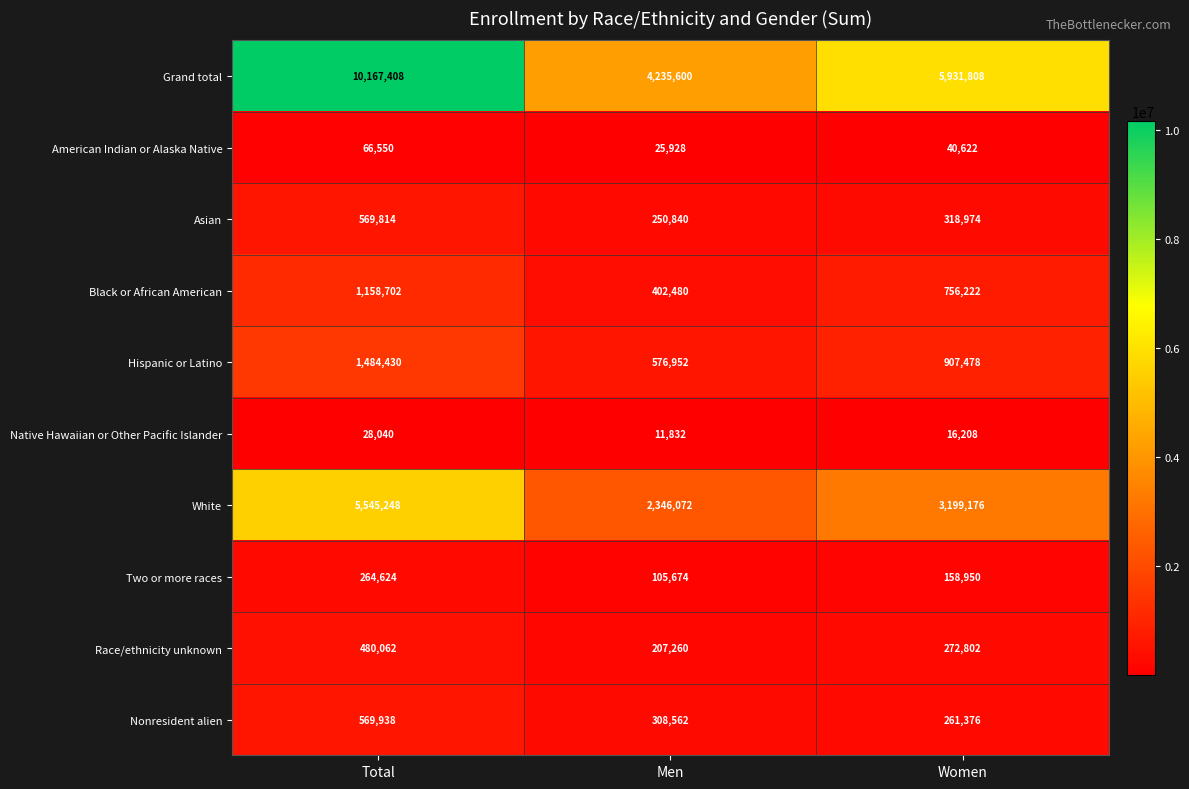

Reading left to right, list all the values displayed in this chart.

Grand total: 10167408	4235600	5931808
American Indian or Alaska Native: 66550	25928	40622
Asian: 569814	250840	318974
Black or African American: 1158702	402480	756222
Hispanic or Latino: 1484430	576952	907478
Native Hawaiian or Other Pacific Islander: 28040	11832	16208
White: 5545248	2346072	3199176
Two or more races: 264624	105674	158950
Race/ethnicity unknown: 480062	207260	272802
Nonresident alien: 569938	308562	261376